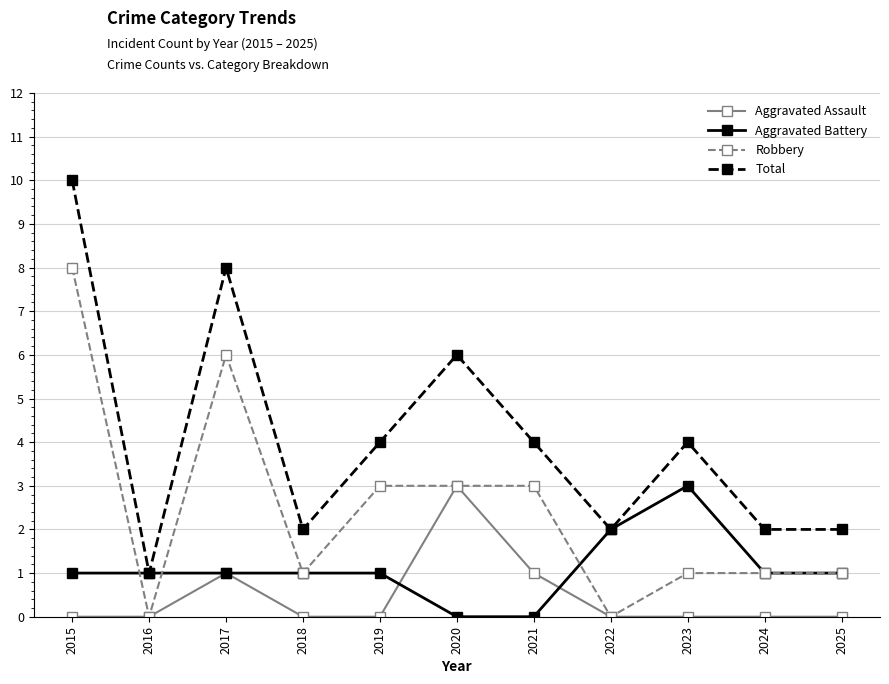

What are all the series names shown in the legend?

Aggravated Assault, Aggravated Battery, Robbery, Total